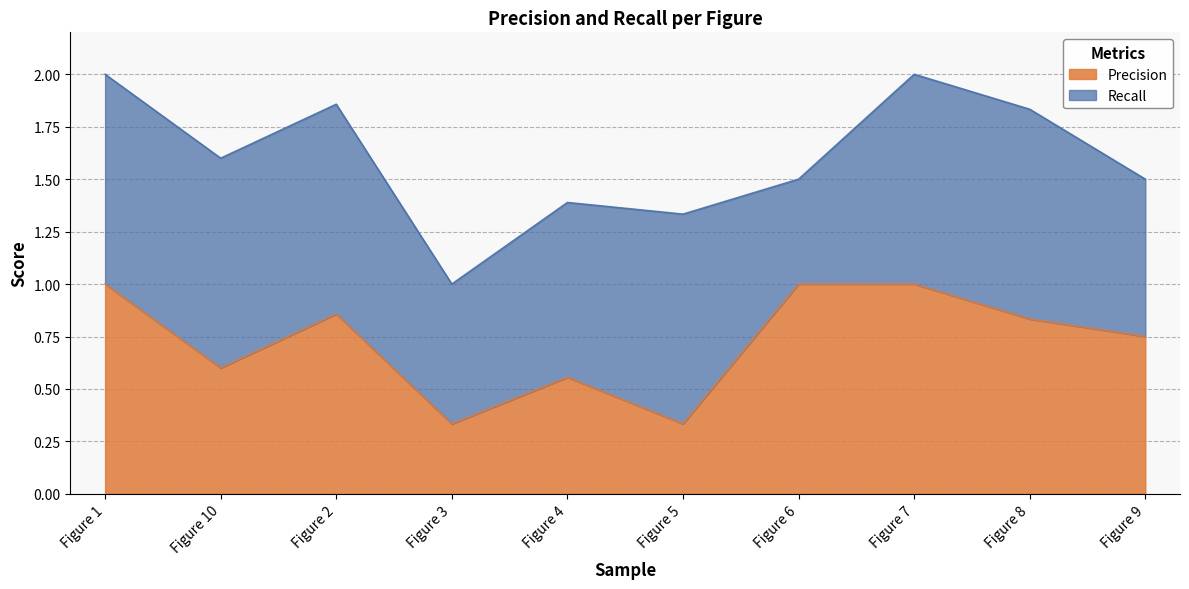

What is the approximate value at Figure 1?

1.0